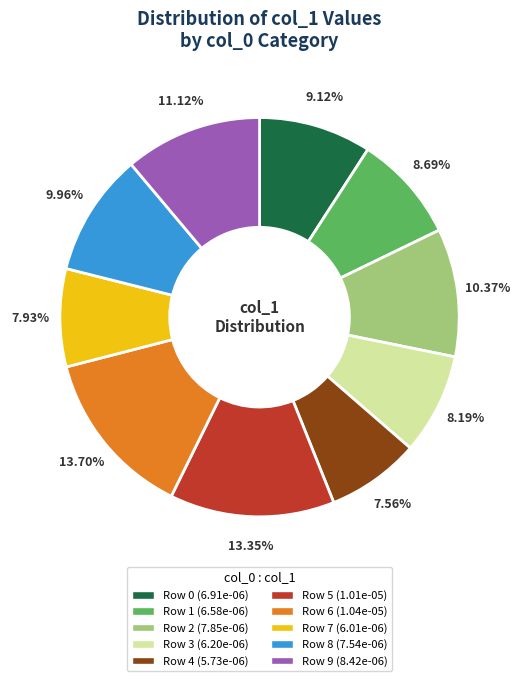

How many slices are in this pie chart?

10